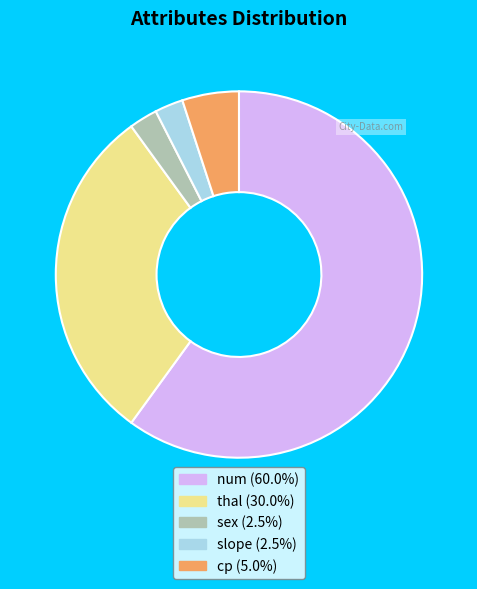

Does num represent more than half of the total?

Yes